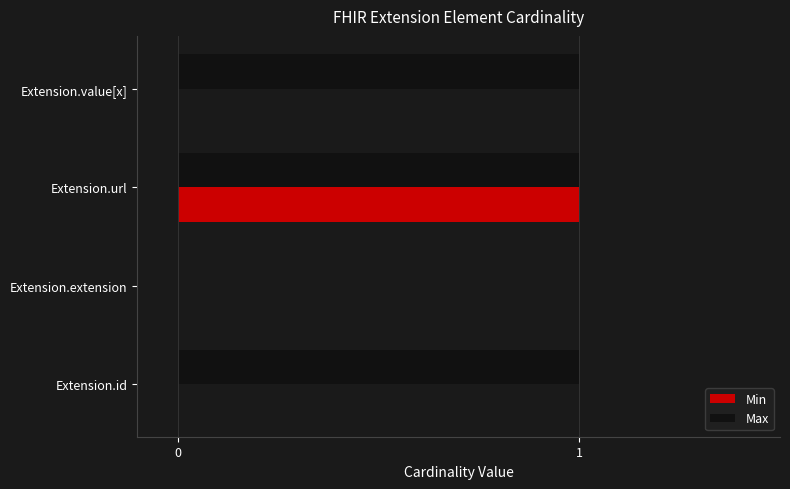

Which category has the highest value in the Min series?

Extension.url